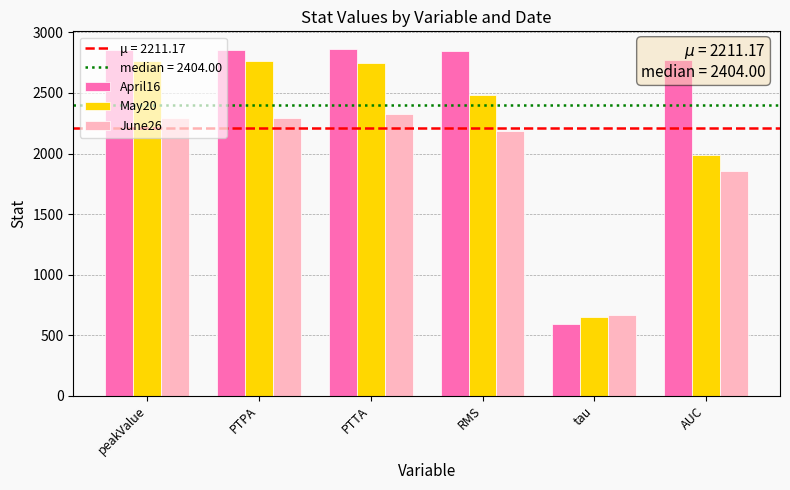

How many data points in June26 are above 2291?

3